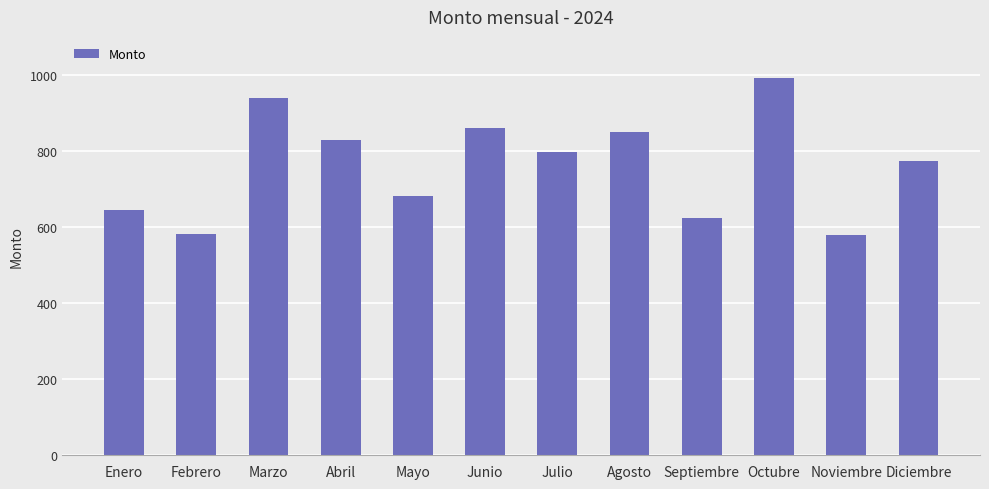

Are the bars grouped side by side (vs. stacked)?

No